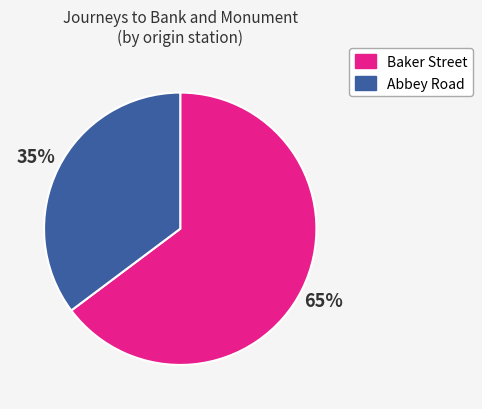

To the nearest percent, what is the difference between the largest and smallest slice percentages?

30%